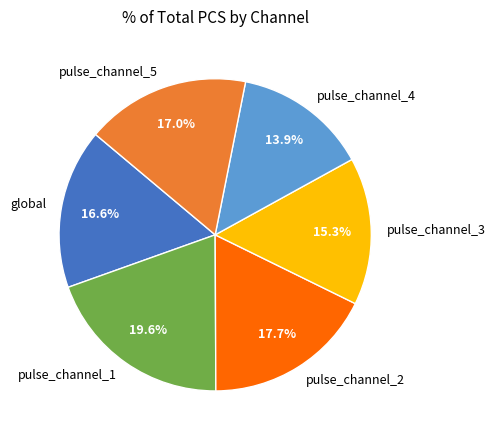

To the nearest percent, what is the difference between the global and pulse_channel_2 slice percentages?

1%